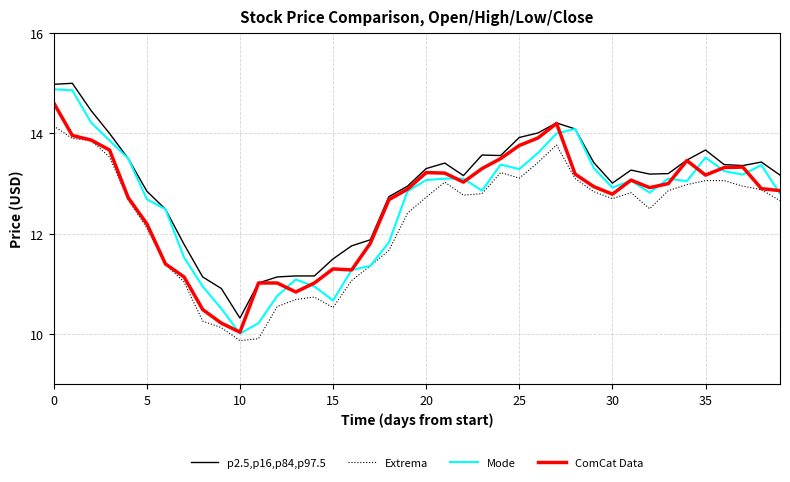

True or false: p2.5,p16,p84,p97.5 and Extrema intersect in this chart.

False